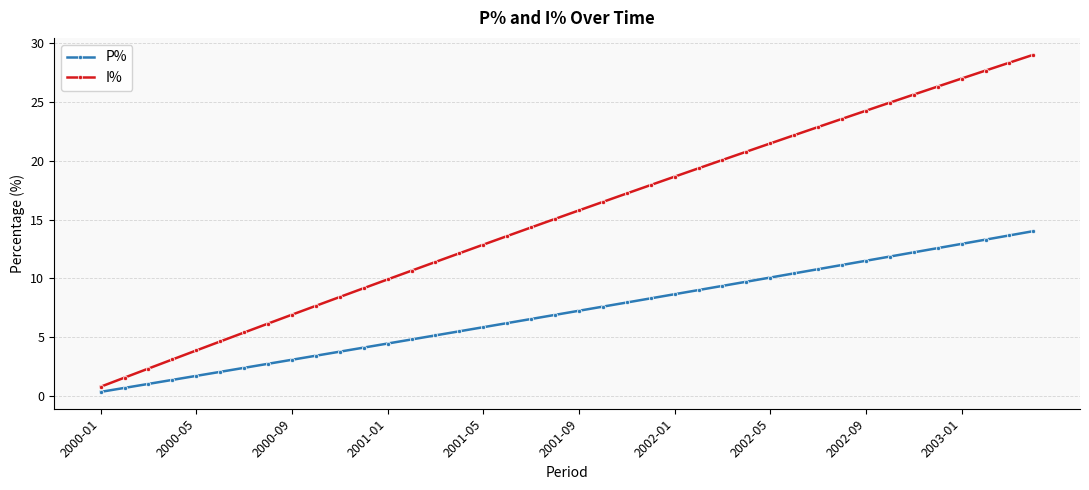

Which series has the largest range (max minus min)?

I%